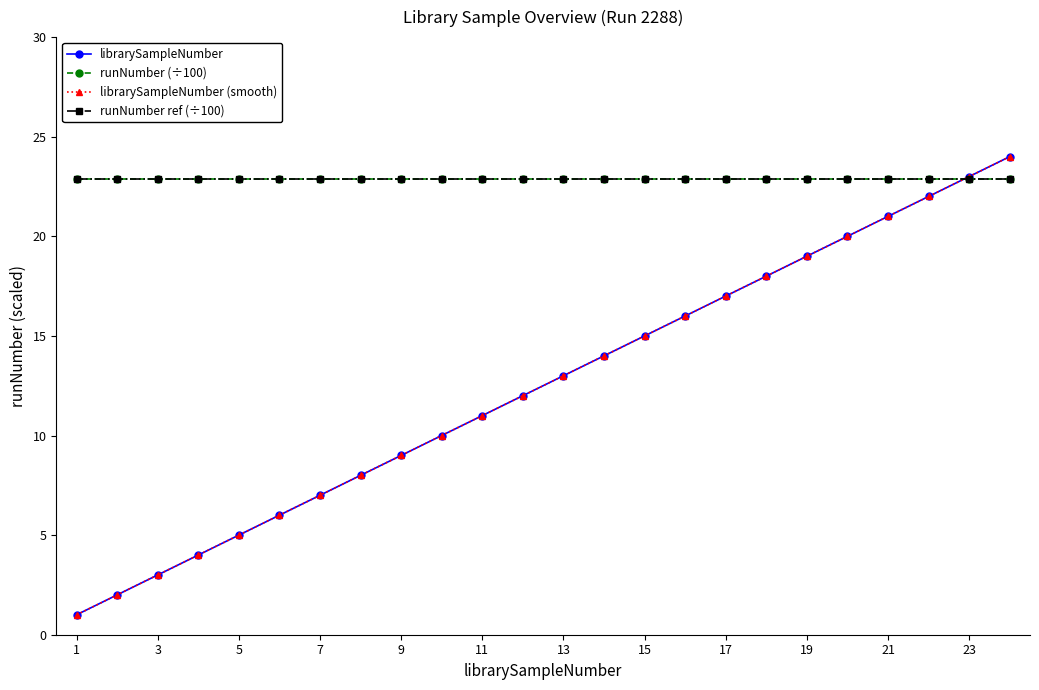

True or false: runNumber ref (÷100) and librarySampleNumber intersect in this chart.

True